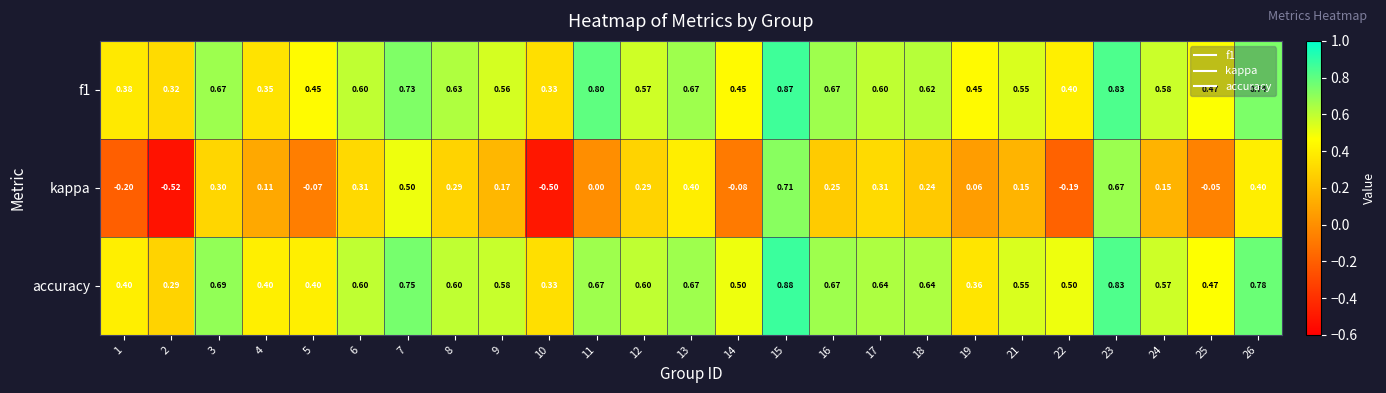

Which series has the largest total across all categories?

accuracy